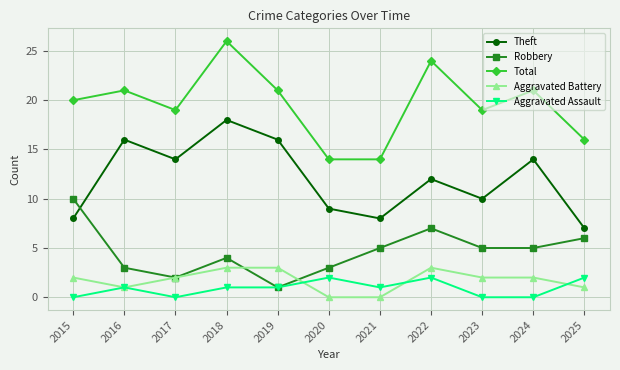

Rank the series by their maximum value, from highest to lowest.

Total, Theft, Robbery, Aggravated Battery, Aggravated Assault